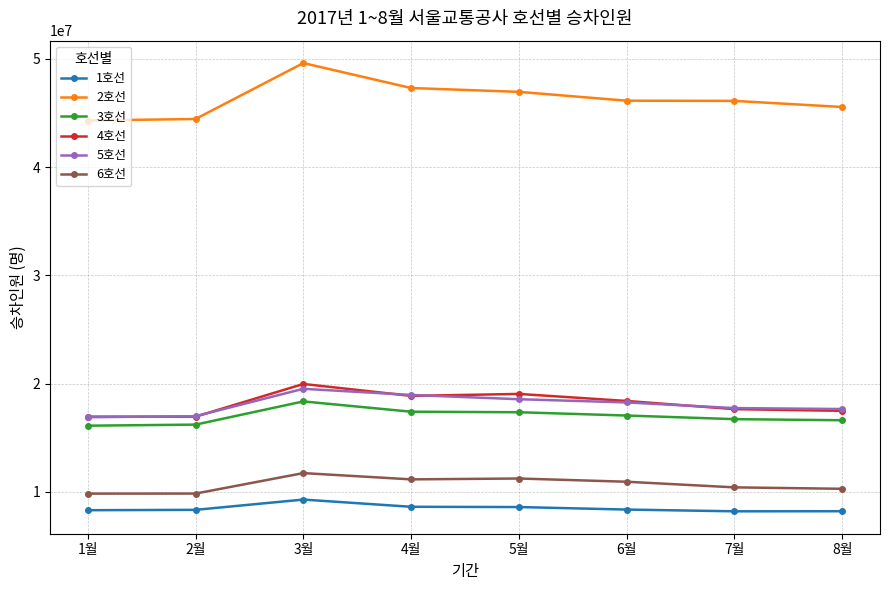

At which label does 2호선 reach its peak?

3월